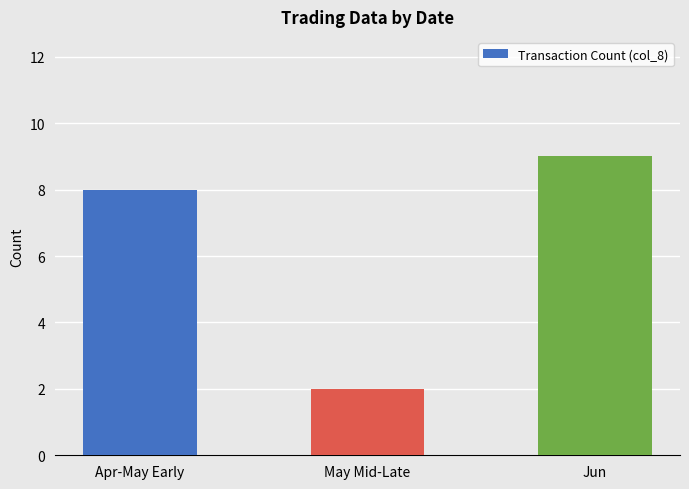

What is the average value?

6